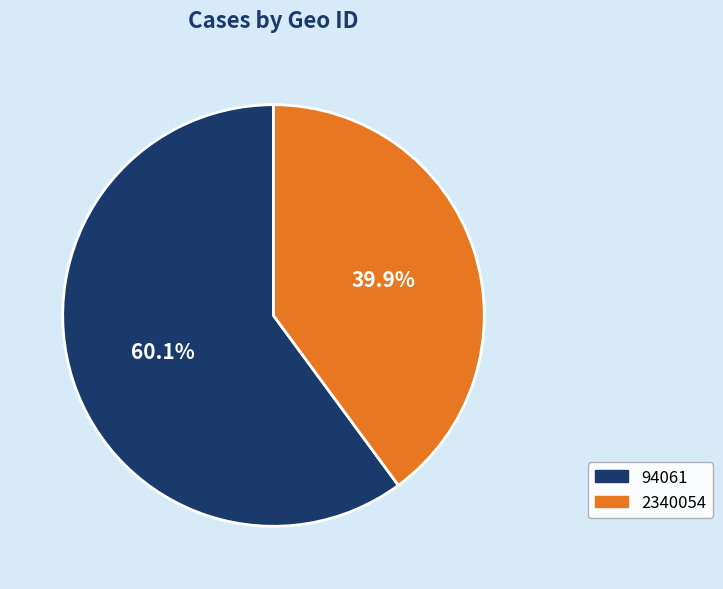

Is the sum of 2340054 and 94061 greater than half?

Yes